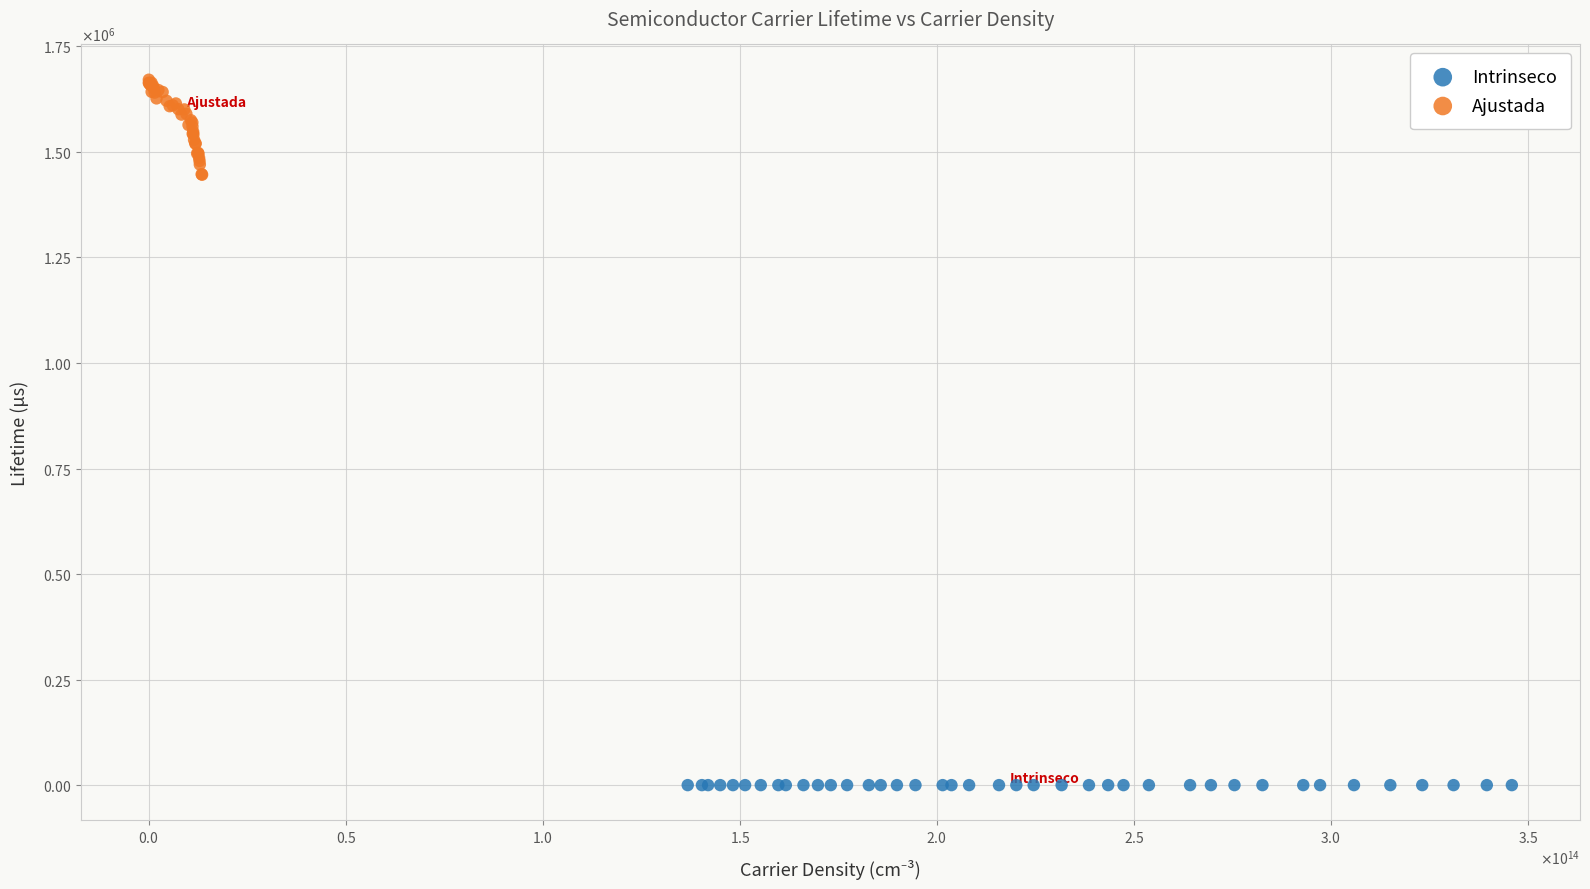

Which series has the widest spread of Y values?

Ajustada